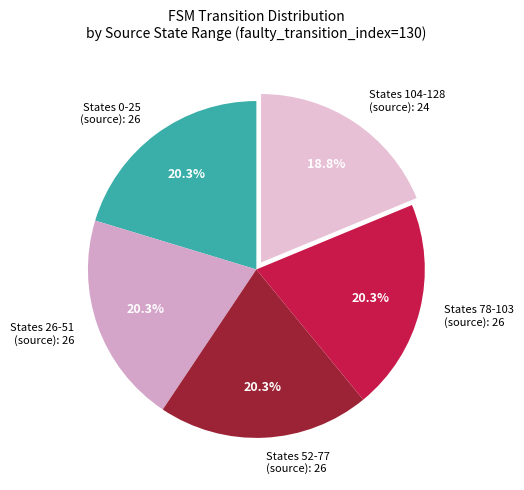

Approximately how many times larger is the value at States 26-51 (source): 26 compared to States 104-128 (source): 24?

1.1